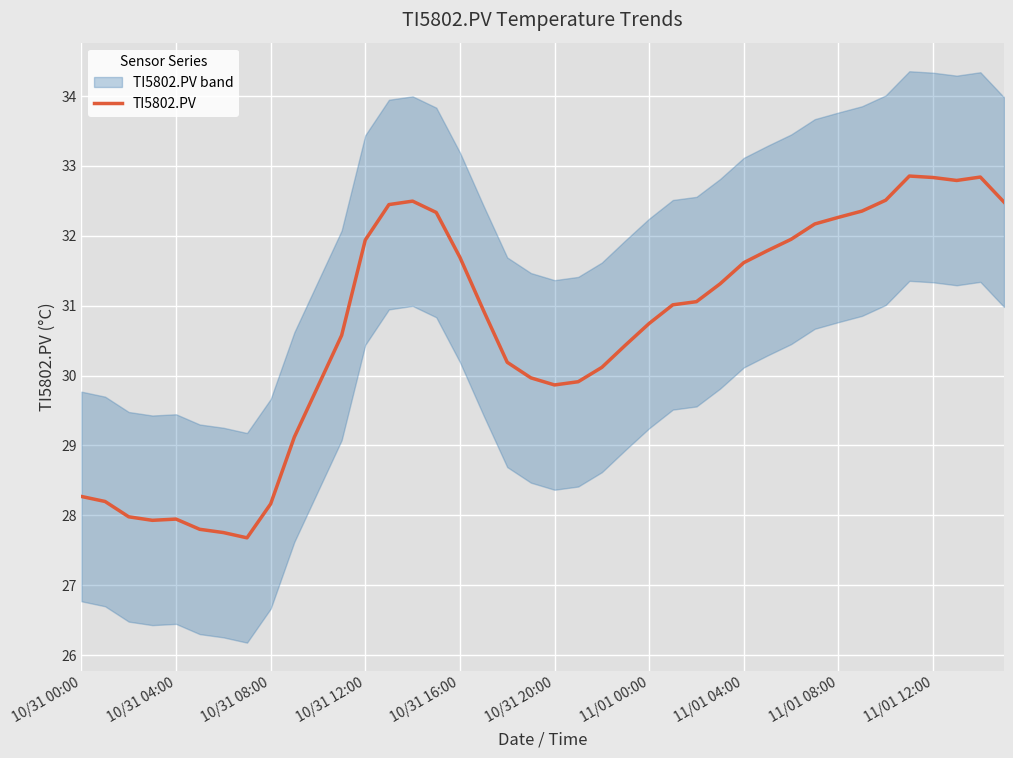

Reading left to right, transcribe all the data shown in this chart.

28.3	28.2	28.0	27.9	27.9	27.8	27.8	27.7	28.2	29.1	29.8	30.6	31.9	32.4	32.5	32.3	31.7	30.9	30.2	30.0	29.9	29.9	30.1	30.4	30.7	31.0	31.1	31.3	31.6	31.8	32.0	32.2	32.3	32.4	32.5	32.9	32.8	32.8	32.8	32.5